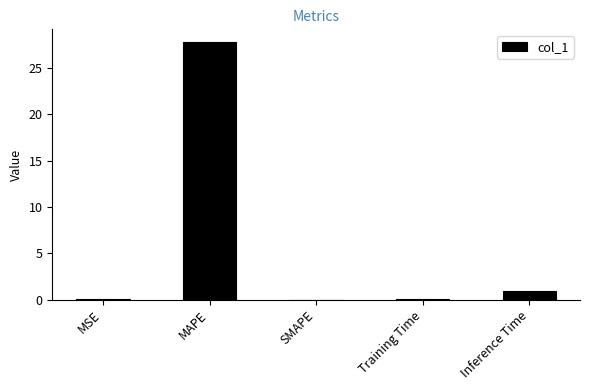

What is the sum of all values?

28.9